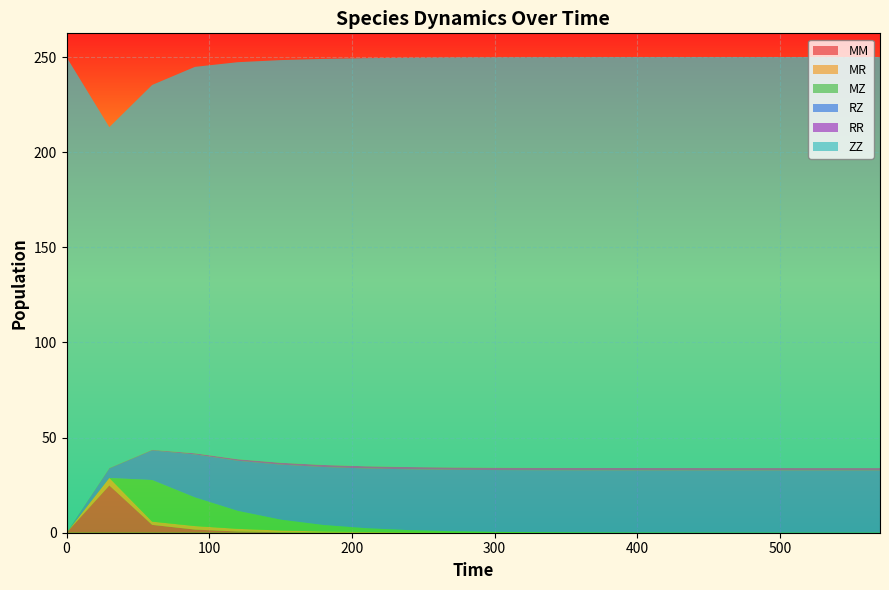

Reading left to right, list all the values displayed in this chart.

MM: 0=0.0	1=24.8	2=4.1	3=1.7	4=0.7	5=0.2	6=0.1	7=0.0	8=0.0	9=0.0	10=0.0	11=0.0	12=0.0	13=0.0	14=0.0	15=0.0	16=0.0	17=0.0	18=0.0	19=0.0
MR: 0=0.0	1=3.9	2=1.7	3=1.8	4=1.4	5=0.9	6=0.6	7=0.4	8=0.2	9=0.1	10=0.1	11=0.0	12=0.0	13=0.0	14=0.0	15=0.0	16=0.0	17=0.0	18=0.0	19=0.0
MZ: 0=0.0	1=0.0	2=21.9	3=15.1	4=9.4	5=5.7	6=3.4	7=2.0	8=1.1	9=0.7	10=0.4	11=0.2	12=0.1	13=0.1	14=0.0	15=0.0	16=0.0	17=0.0	18=0.0	19=0.0
RZ: 0=0.0	1=5.0	2=15.6	3=22.6	4=26.3	5=28.9	6=30.5	7=31.4	8=32.0	9=32.3	10=32.5	11=32.6	12=32.7	13=32.7	14=32.7	15=32.7	16=32.7	17=32.7	18=32.7	19=32.7
RR: 0=0.0	1=0.2	2=0.3	3=0.6	4=0.8	5=1.0	6=1.1	7=1.1	8=1.2	9=1.2	10=1.2	11=1.2	12=1.2	13=1.2	14=1.2	15=1.2	16=1.2	17=1.2	18=1.2	19=1.2
ZZ: 0=250.0	1=179.2	2=191.8	3=203.1	4=208.7	5=211.7	6=213.4	7=214.5	8=215.1	9=215.5	10=215.7	11=215.8	12=215.9	13=216.0	14=216.0	15=216.0	16=216.0	17=216.0	18=216.0	19=216.0